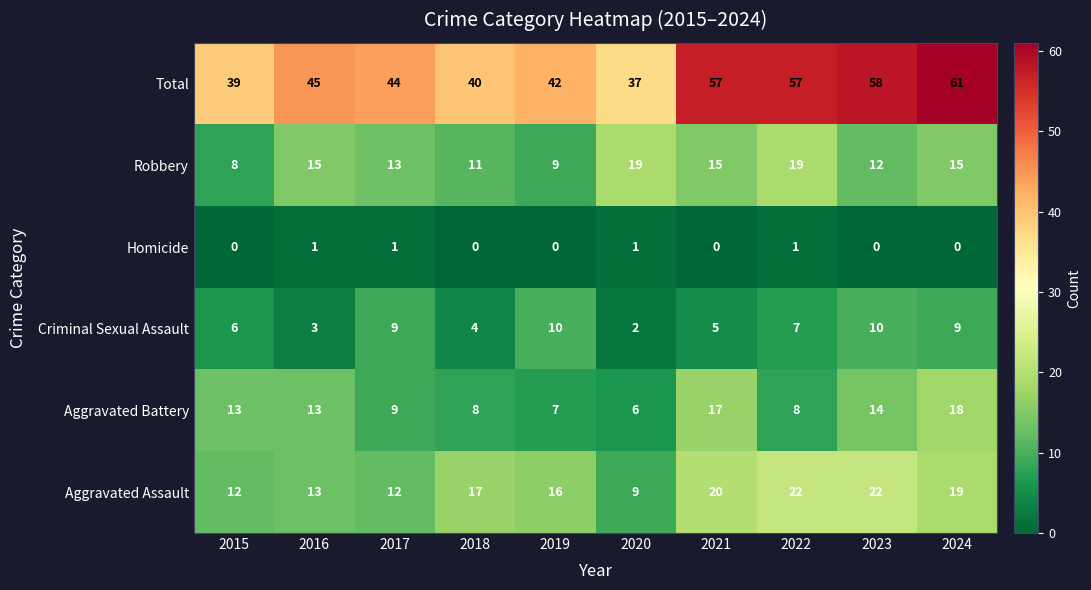

The value of Aggravated Battery at 2018 is 8. True or false?

True